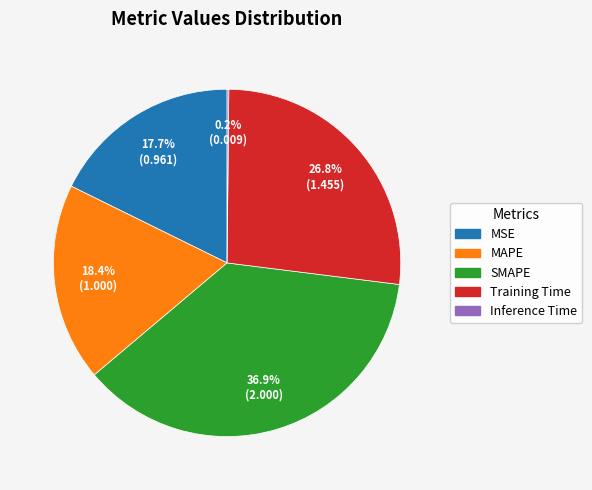

Which has a higher value, MAPE or MSE?

MAPE